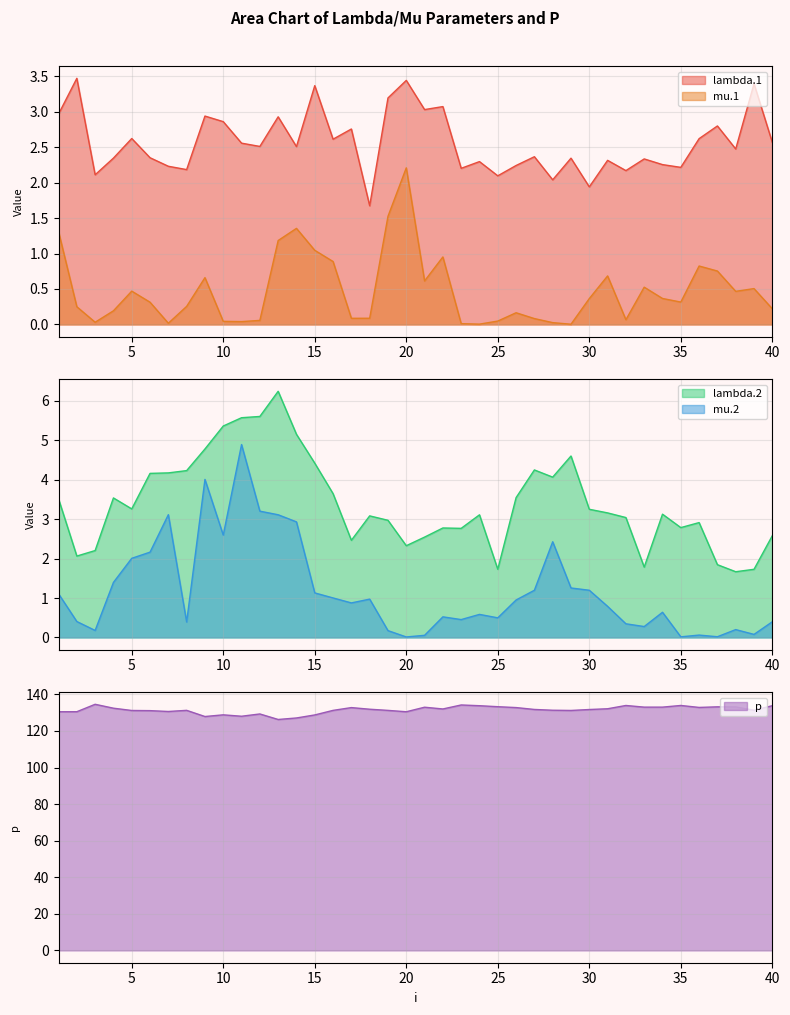

What is the average value of the mu.1 series?

0.5